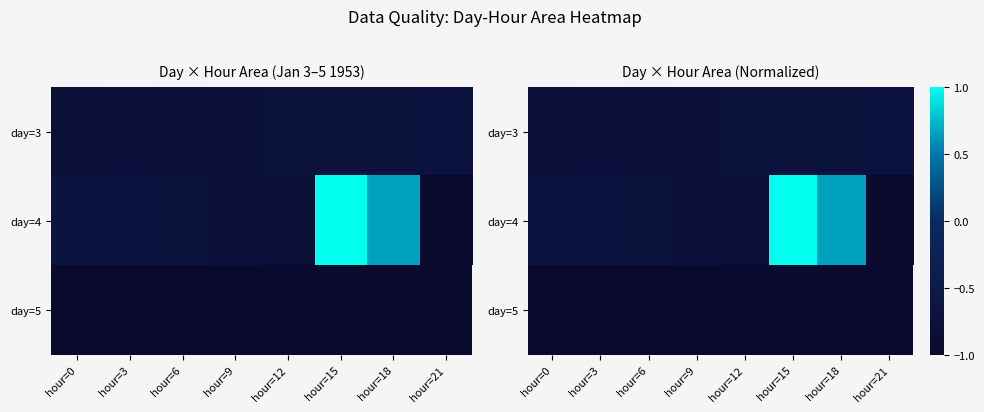

Which category has the highest value in the day=5 series?

hour=0